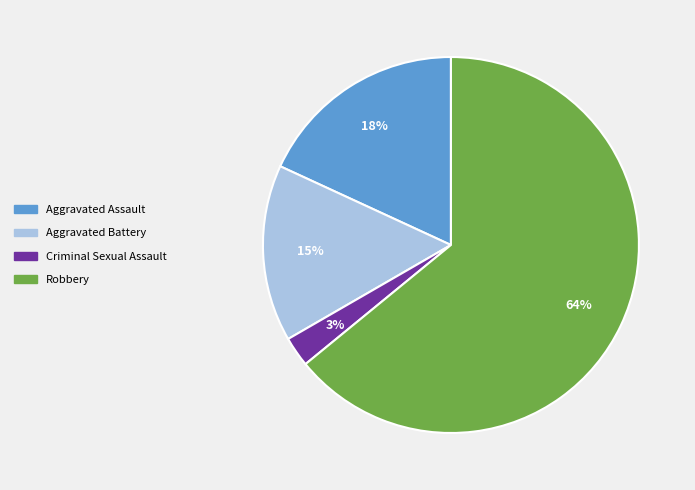

To the nearest percent, what is the combined percentage of Criminal Sexual Assault and Robbery?

67%